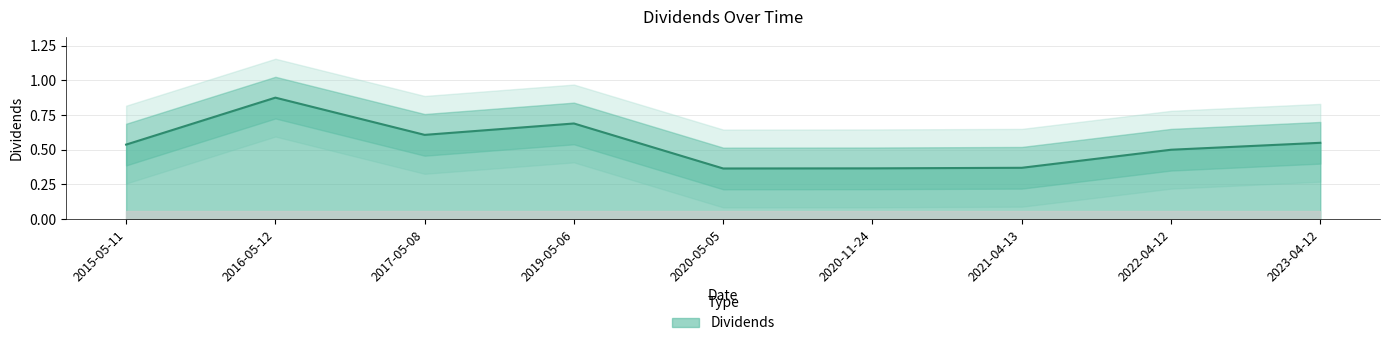

Which category has the lowest value across all series?

2020-05-05